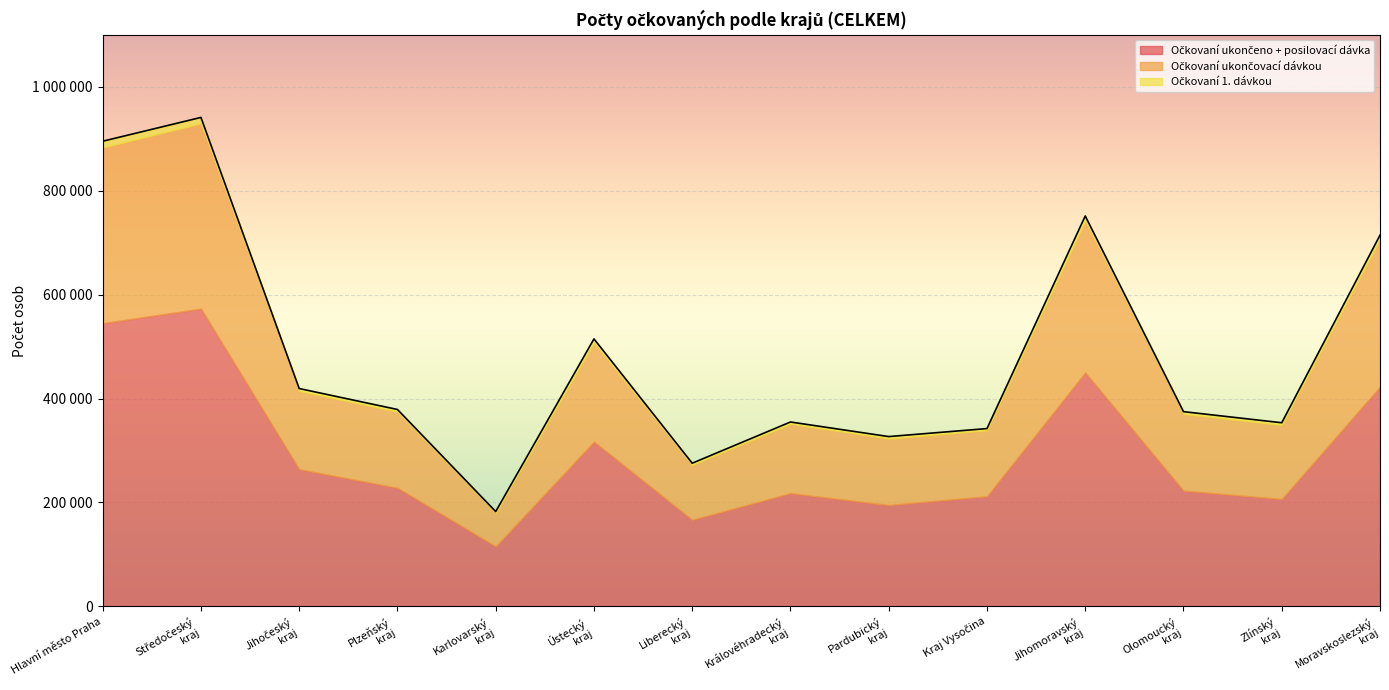

What is the maximum value shown in the chart?

572860